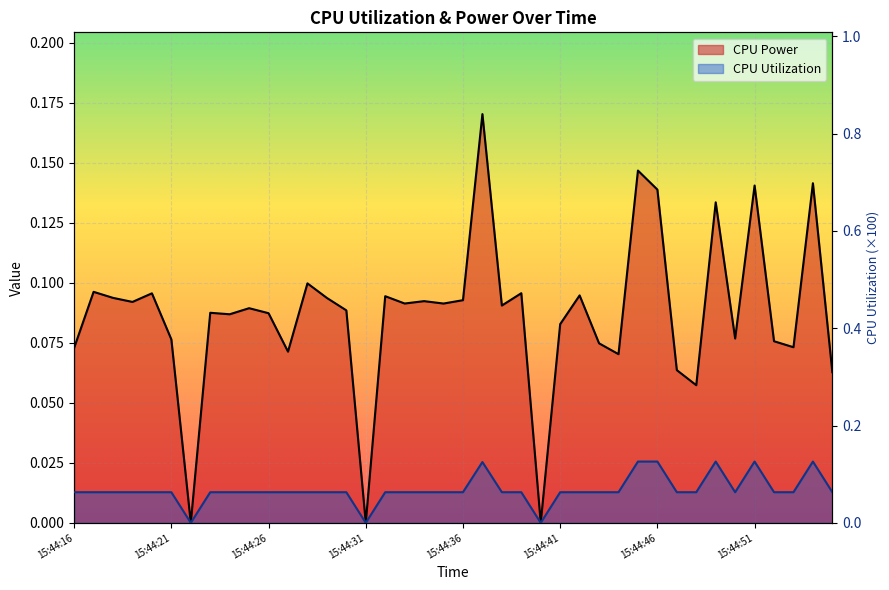

How many values in the CPU Power series exceed 0?

37